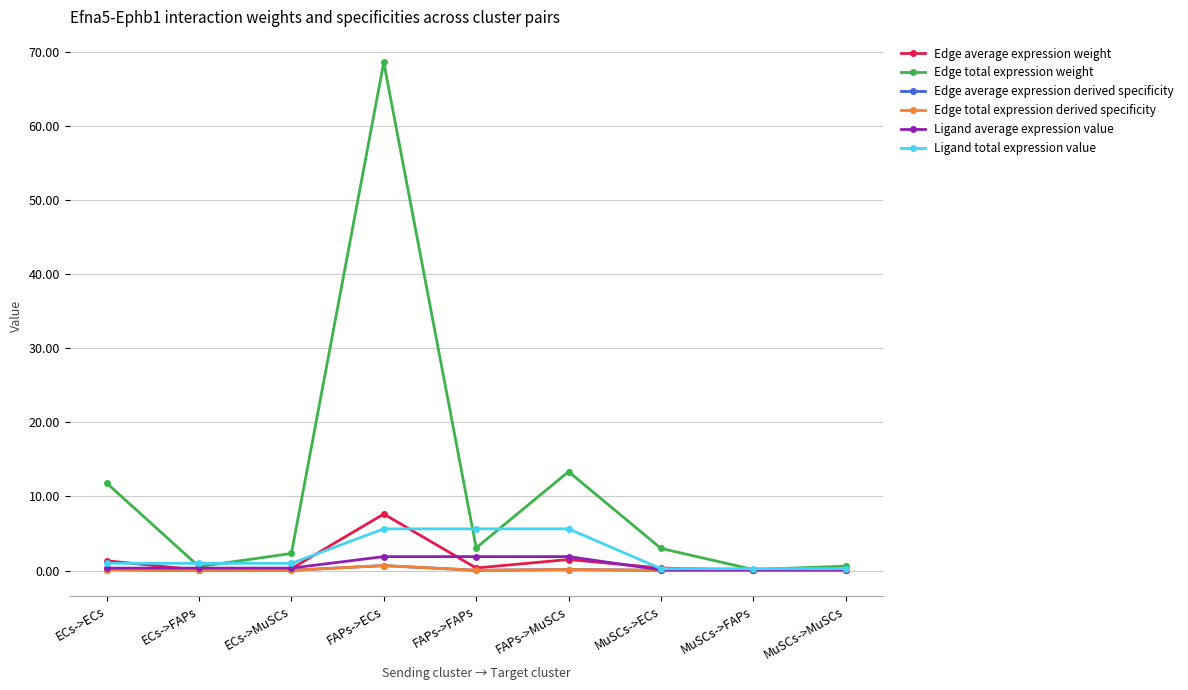

True or false: Edge total expression derived specificity and Edge average expression weight intersect in this chart.

False